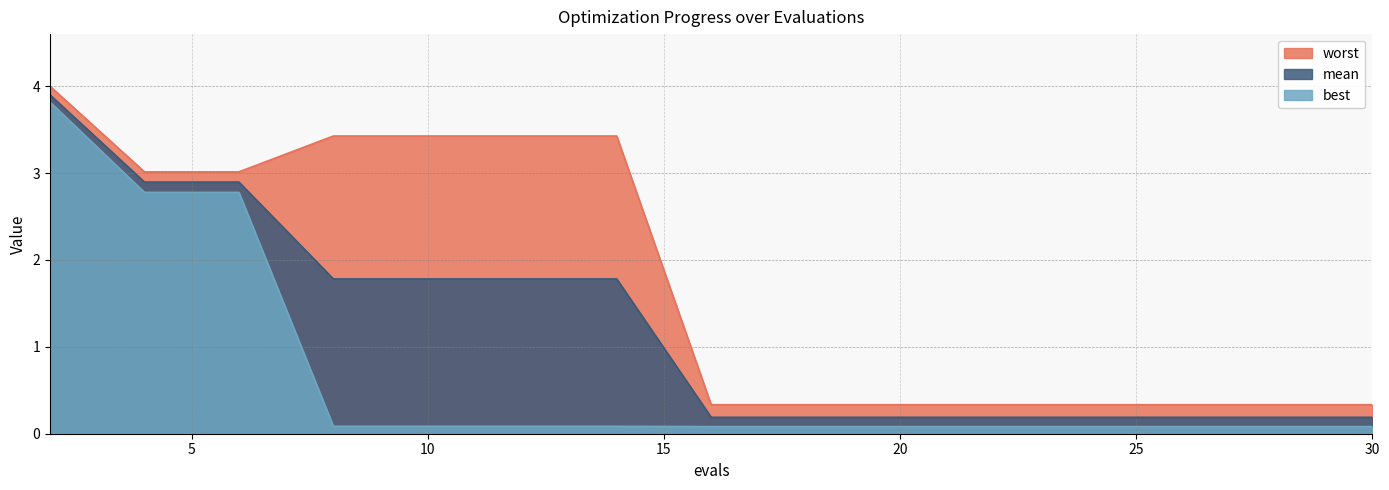

Rank the categories by best value from lowest to highest.

16, 18, 20, 22, 24, 26, 28, 30, 8, 10, 12, 14, 4, 6, 2